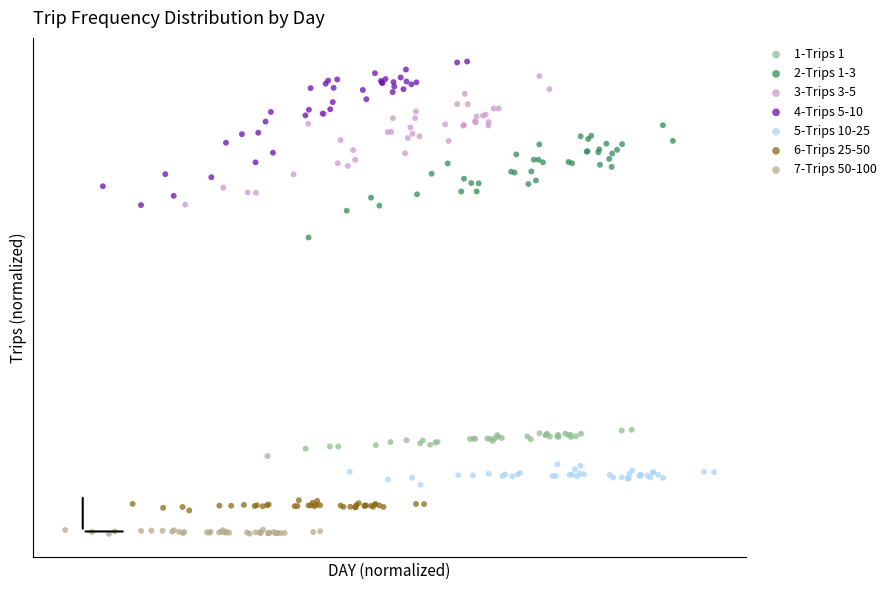

What are all the series names shown in the legend?

1-Trips 1, 2-Trips 1-3, 3-Trips 3-5, 4-Trips 5-10, 5-Trips 10-25, 6-Trips 25-50, 7-Trips 50-100